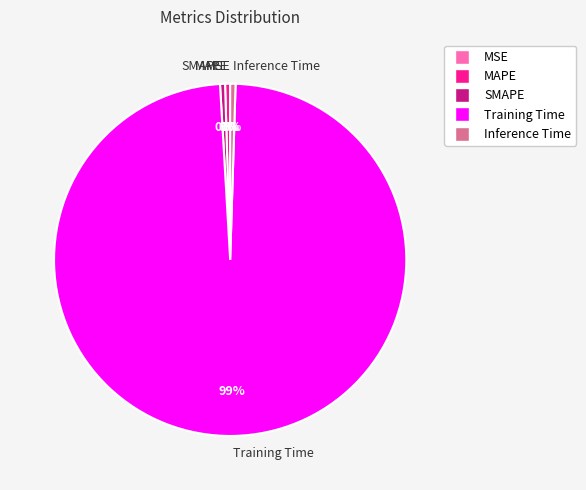

True or false: SMAPE accounts for 0% of the total.

True